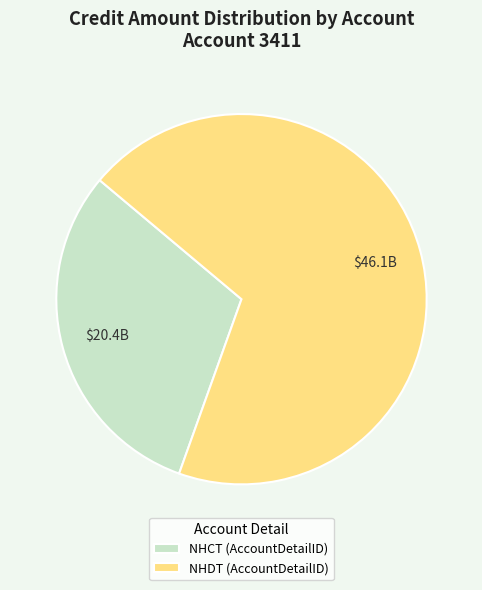

How many slices are in this pie chart?

2